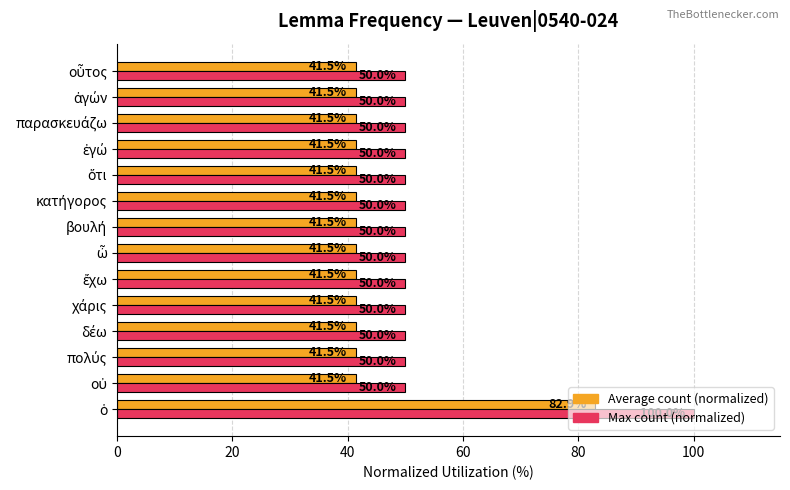

Rank the series by their maximum value, from lowest to highest.

Average count (normalized), Max count (normalized)